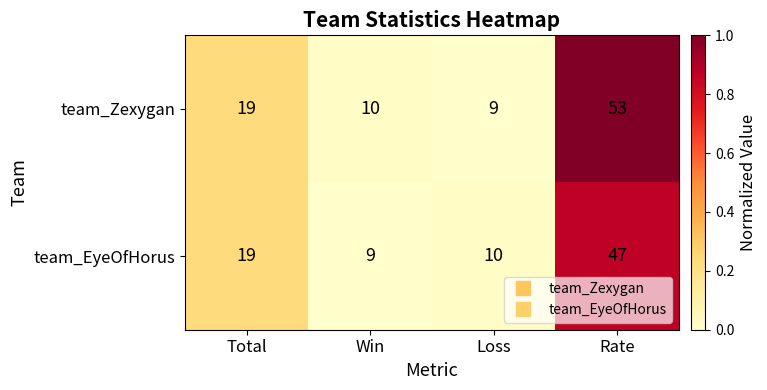

Count the number of categories in the chart.

4